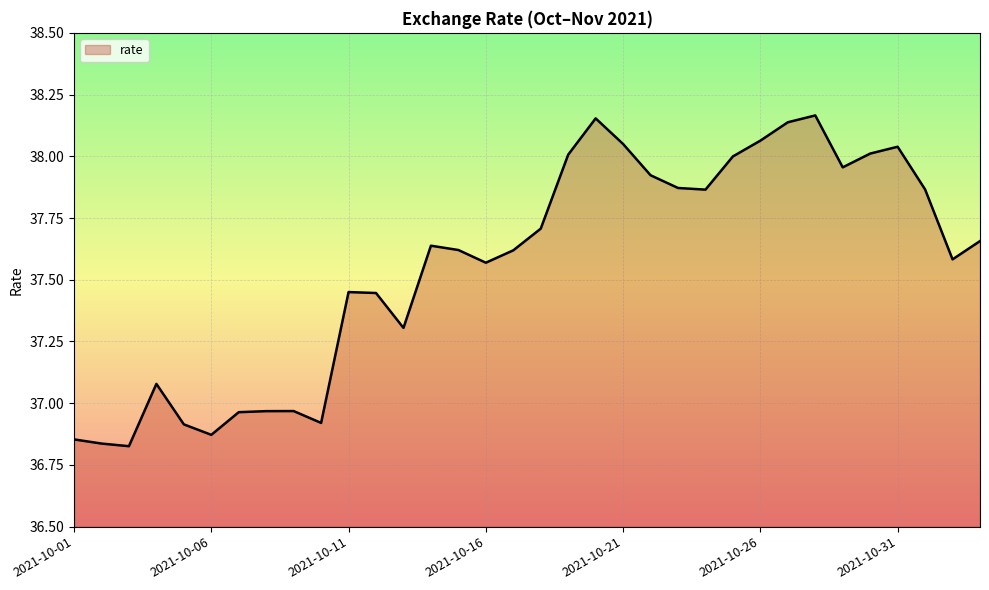

At which label is the value closest to 37?

2021-10-09